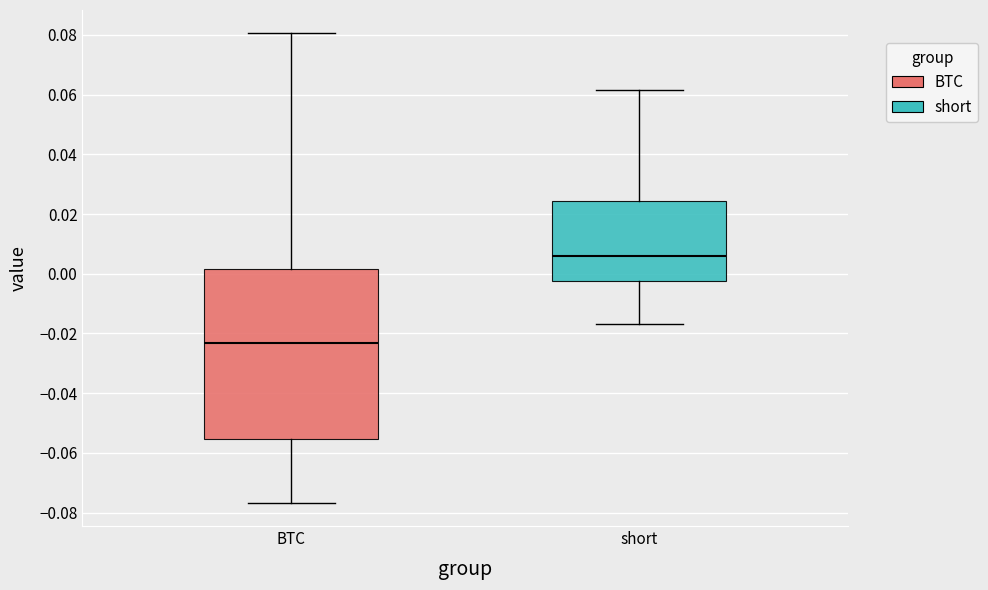

Comparing the boxes themselves (not the whiskers), which one is the tallest?

BTC